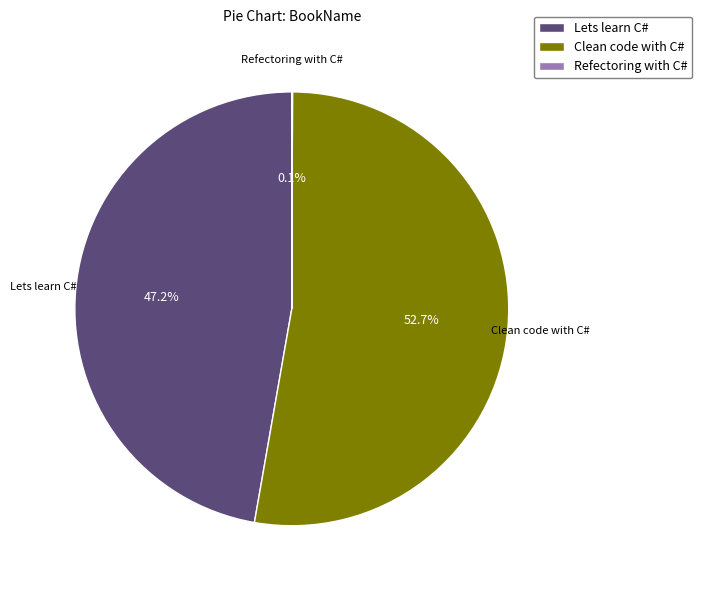

What portion of the pie excludes Lets learn C#?

52.8%